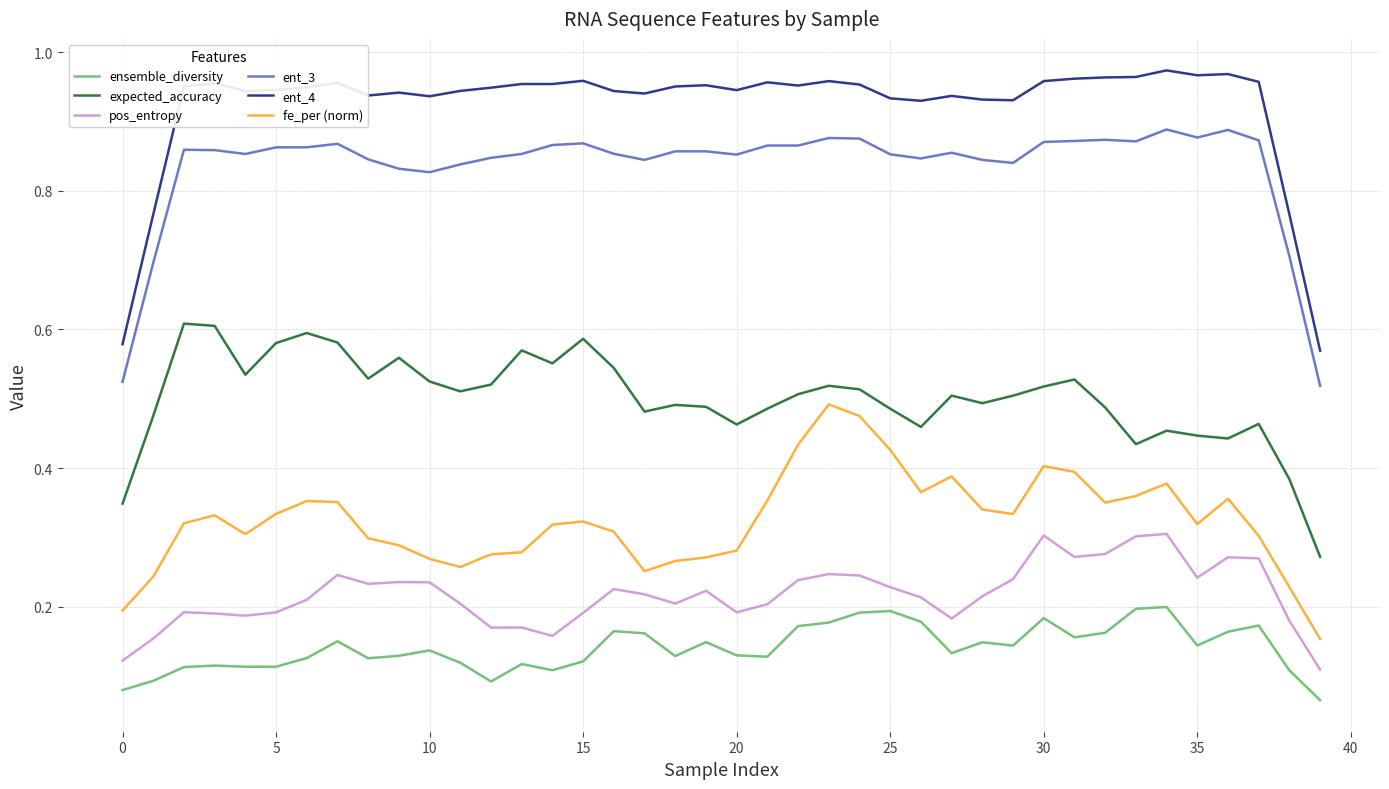

Which series has the largest range (max minus min)?

ent_4